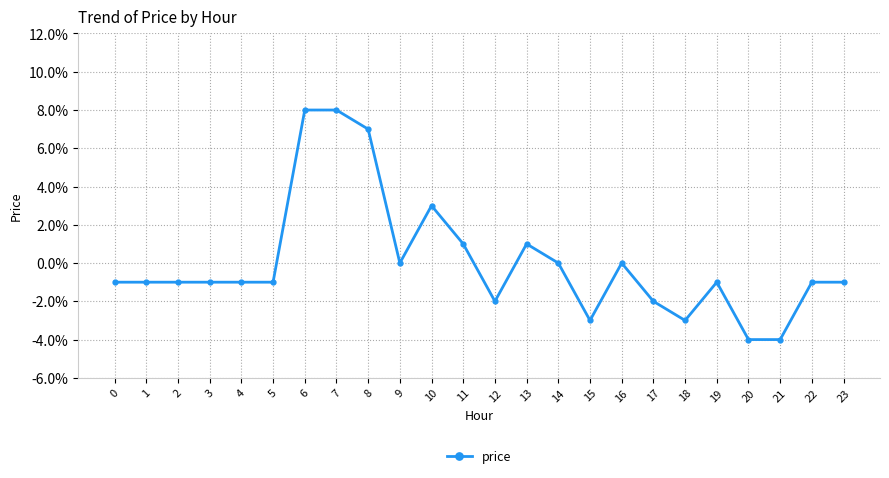

What is the greatest value displayed?

0.1